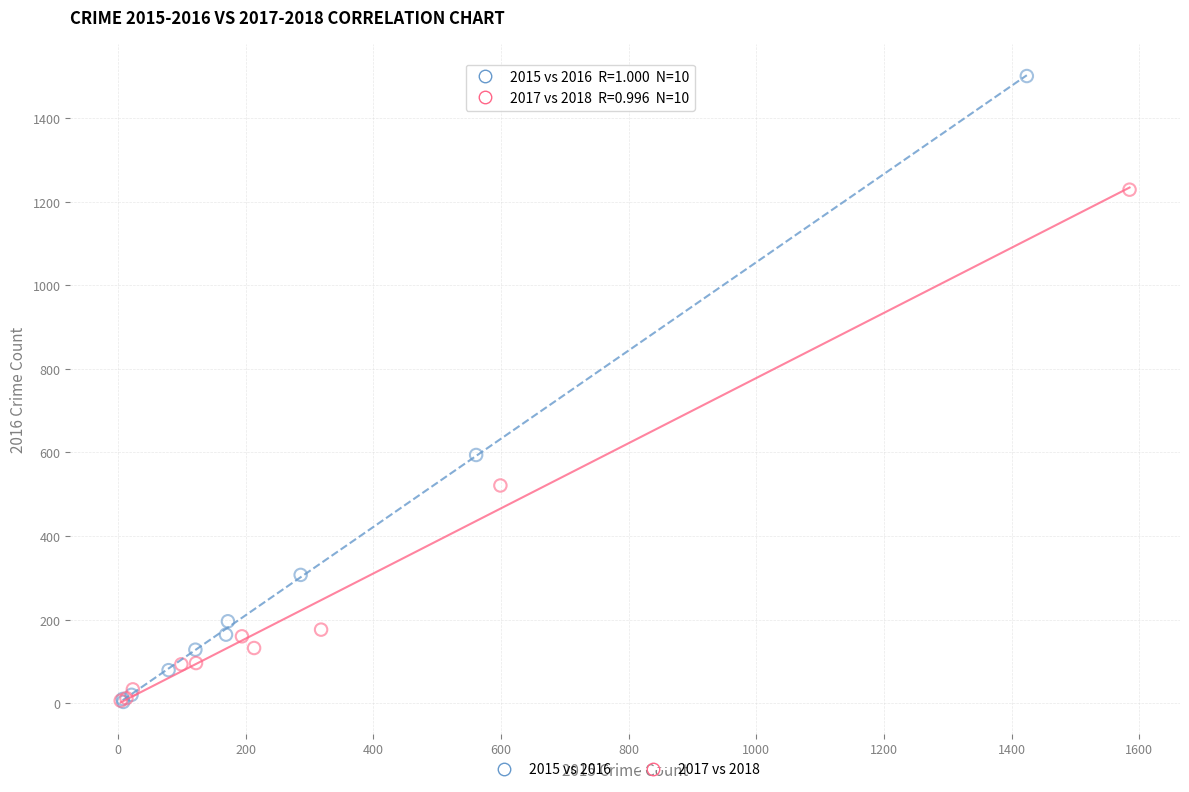

Which series has the largest Y range (max minus min)?

2015 vs 2016